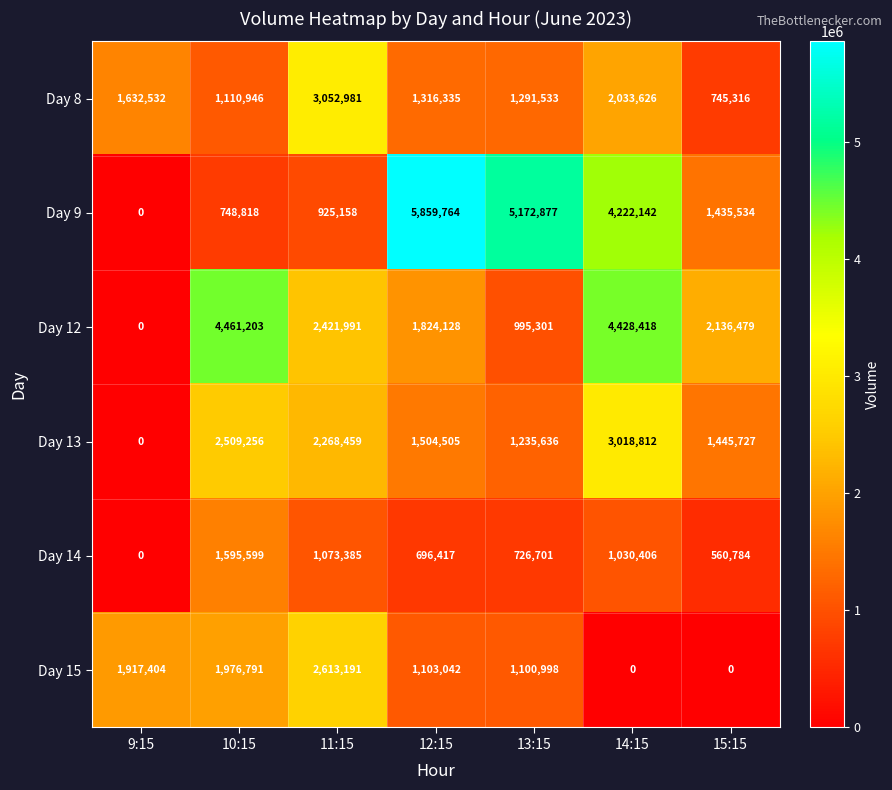

List the series in order of their peak value, highest first.

Day 9, Day 12, Day 8, Day 13, Day 15, Day 14